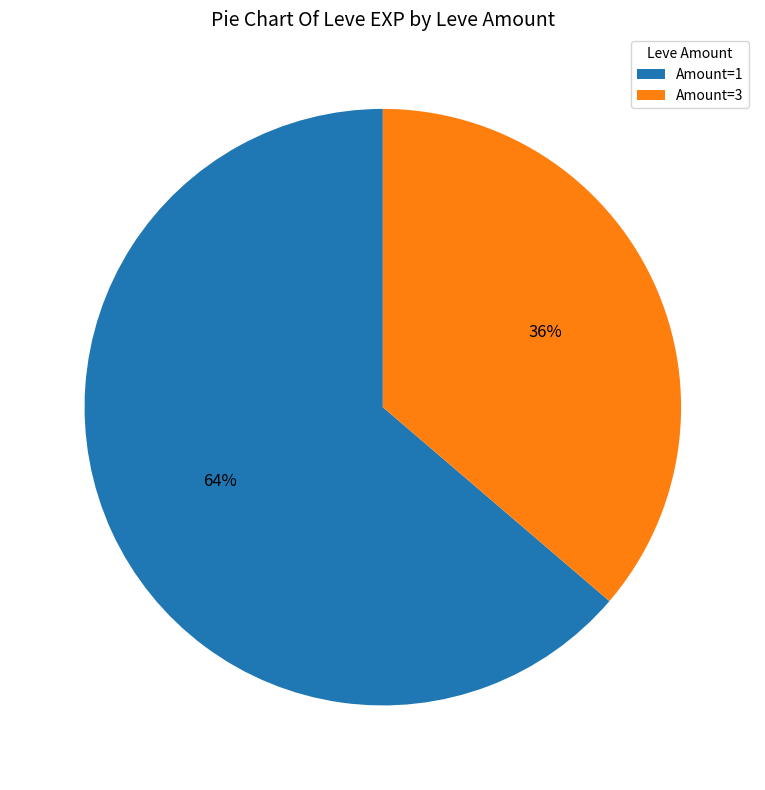

Combined, do Amount=3 and Amount=1 account for over 50%?

Yes